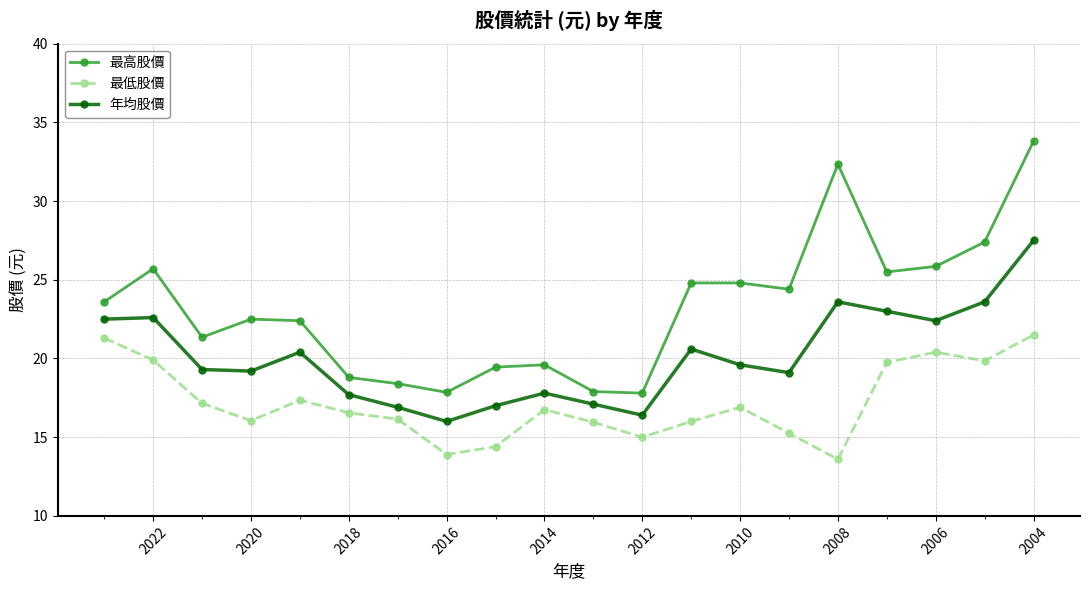

How many distinct data groups are displayed?

3